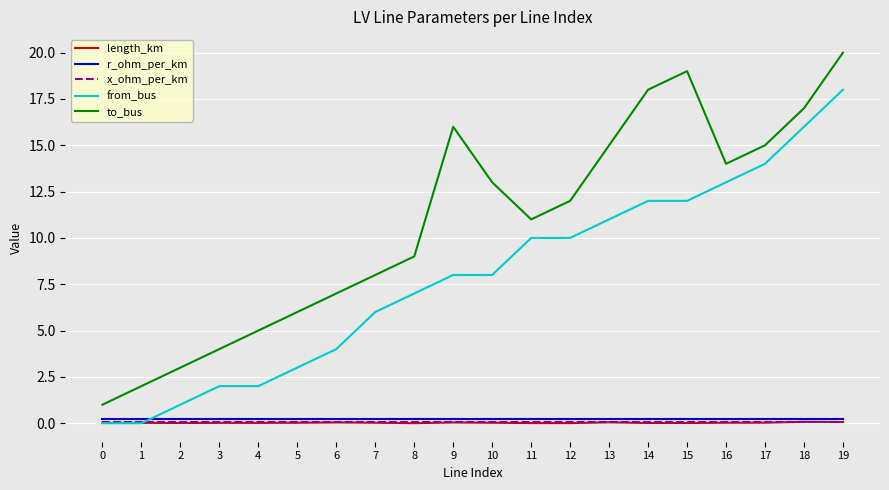

What is the difference between the second highest and minimum values in the to_bus series?

18.0